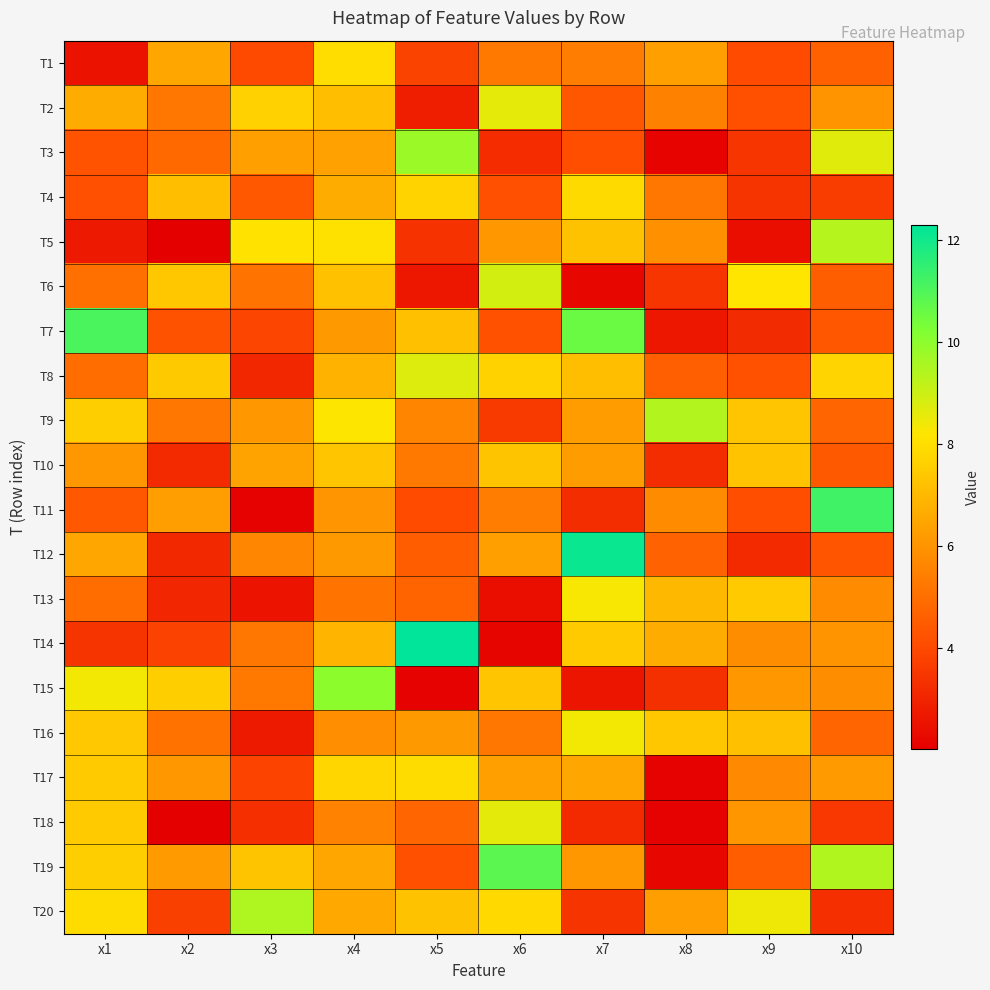

Reading left to right, what are all the values shown in this chart?

T1: x1=2.5	x2=6.5	x3=4.0	x4=8.0	x5=3.8	x6=5.3	x7=5.4	x8=6.3	x9=4.1	x10=4.6
T2: x1=6.6	x2=5.2	x3=7.6	x4=7.2	x5=2.8	x6=8.6	x7=4.3	x8=5.5	x9=4.2	x10=6.0
T3: x1=4.3	x2=4.9	x3=6.3	x4=6.4	x5=9.8	x6=3.2	x7=4.1	x8=2.1	x9=3.5	x10=8.6
T4: x1=4.2	x2=7.1	x3=4.4	x4=6.6	x5=7.7	x6=4.1	x7=7.9	x8=5.2	x9=3.4	x10=3.6
T5: x1=2.7	x2=2.0	x3=8.1	x4=8.1	x5=3.4	x6=6.1	x7=7.2	x8=5.9	x9=2.4	x10=9.3
T6: x1=5.0	x2=7.4	x3=5.1	x4=7.2	x5=2.7	x6=8.9	x7=2.2	x8=3.5	x9=8.2	x10=4.6
T7: x1=11.1	x2=4.2	x3=3.9	x4=6.1	x5=7.2	x6=4.2	x7=10.5	x8=2.6	x9=3.2	x10=4.4
T8: x1=4.9	x2=7.4	x3=3.1	x4=6.8	x5=8.7	x6=7.7	x7=7.1	x8=4.6	x9=4.2	x10=7.7
T9: x1=7.5	x2=5.2	x3=6.1	x4=8.2	x5=5.6	x6=3.6	x7=6.2	x8=9.4	x9=7.3	x10=4.8
T10: x1=6.1	x2=3.1	x3=6.4	x4=7.3	x5=5.3	x6=7.3	x7=6.2	x8=3.3	x9=7.2	x10=4.4
T11: x1=4.4	x2=6.3	x3=2.1	x4=6.0	x5=4.0	x6=5.4	x7=3.2	x8=5.8	x9=4.1	x10=11.2
T12: x1=6.5	x2=3.1	x3=5.6	x4=6.1	x5=4.5	x6=6.3	x7=12.1	x8=4.7	x9=3.1	x10=4.3
T13: x1=4.9	x2=3.0	x3=2.6	x4=5.1	x5=4.7	x6=2.4	x7=8.3	x8=7.0	x9=7.4	x10=5.8
T14: x1=3.4	x2=3.8	x3=5.2	x4=6.8	x5=12.3	x6=2.2	x7=7.5	x8=6.6	x9=5.8	x10=6.0
T15: x1=8.4	x2=7.6	x3=5.3	x4=10.0	x5=2.1	x6=7.3	x7=2.6	x8=3.3	x9=6.1	x10=5.8
T16: x1=7.4	x2=5.1	x3=2.7	x4=5.8	x5=6.1	x6=5.2	x7=8.4	x8=7.4	x9=7.2	x10=4.7
T17: x1=7.5	x2=6.1	x3=3.8	x4=7.8	x5=7.9	x6=6.3	x7=6.5	x8=2.1	x9=5.7	x10=6.2
T18: x1=7.4	x2=2.0	x3=3.3	x4=5.6	x5=4.8	x6=8.6	x7=3.2	x8=2.1	x9=6.0	x10=3.5
T19: x1=7.5	x2=6.2	x3=7.3	x4=6.5	x5=4.2	x6=10.8	x7=6.1	x8=2.2	x9=4.5	x10=9.4
T20: x1=7.9	x2=3.8	x3=9.4	x4=6.6	x5=7.2	x6=7.9	x7=3.4	x8=6.3	x9=8.4	x10=3.3